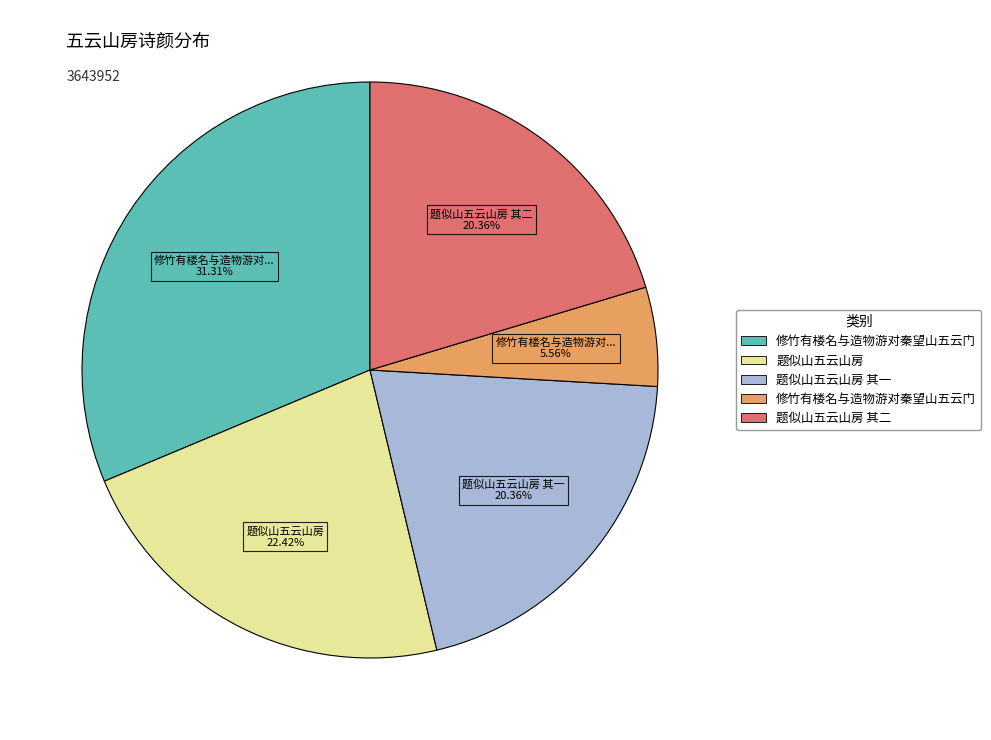

Does any single category account for the majority?

No